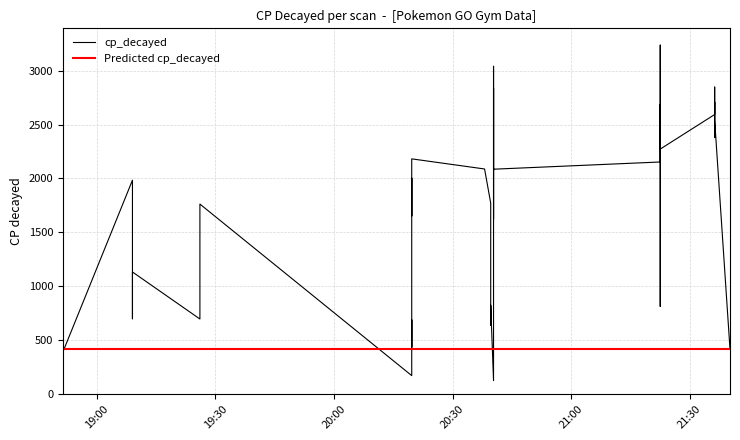

How many series are shown in this chart?

2